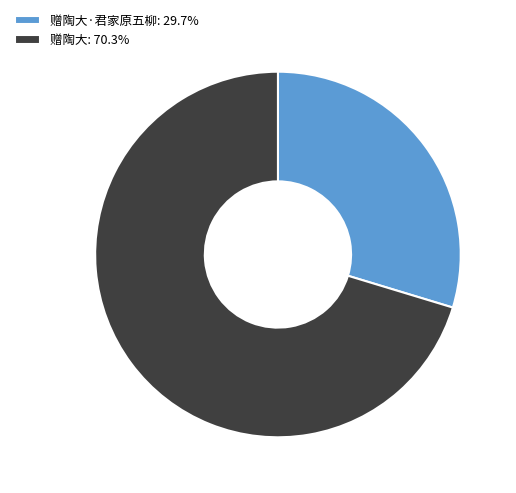

Do 赠陶大·君家原五柳: 29.7% and 赠陶大: 70.3% together represent more than half of the pie?

Yes